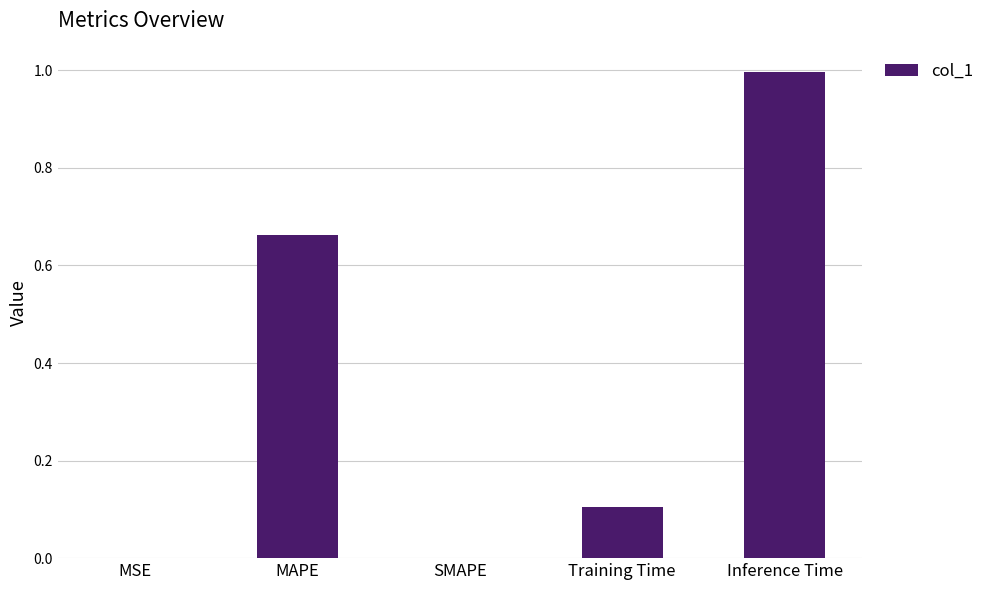

What is the maximum value shown in the chart?

1.0